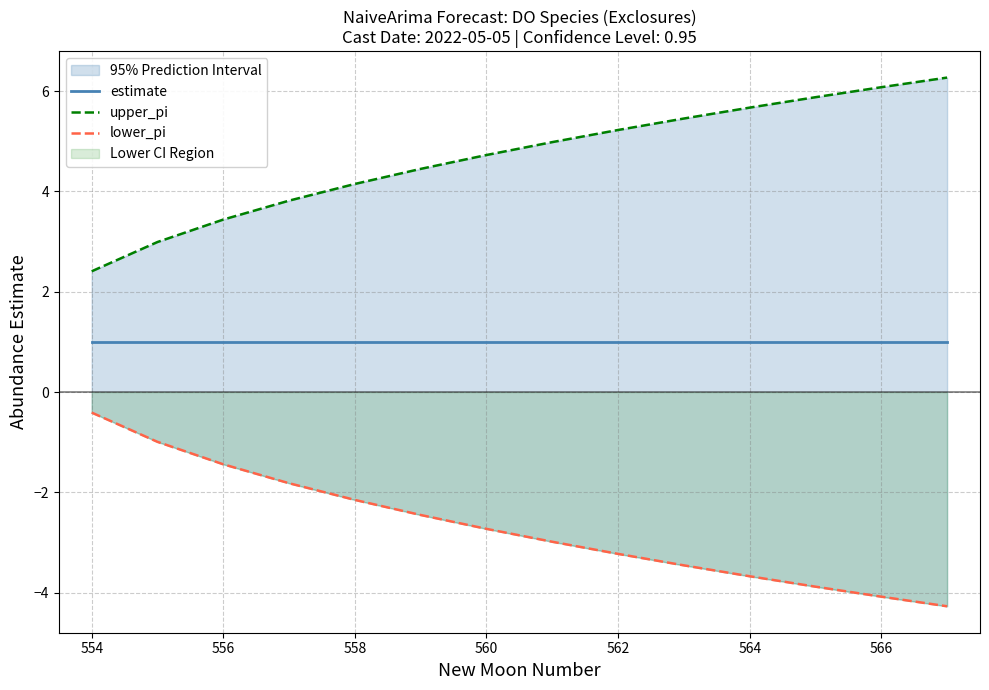

What is the maximum value shown in the chart?

6.3